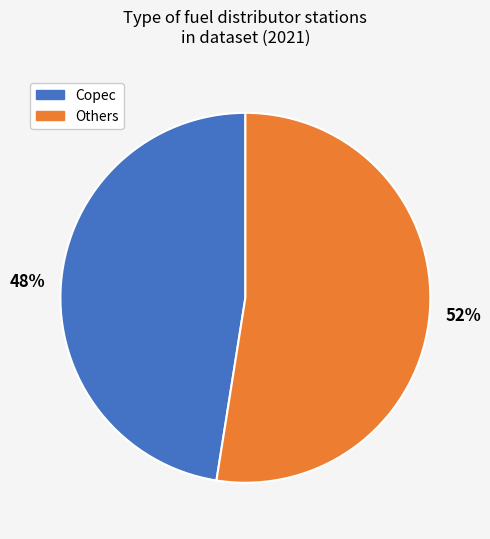

Does any single category account for the majority?

Yes